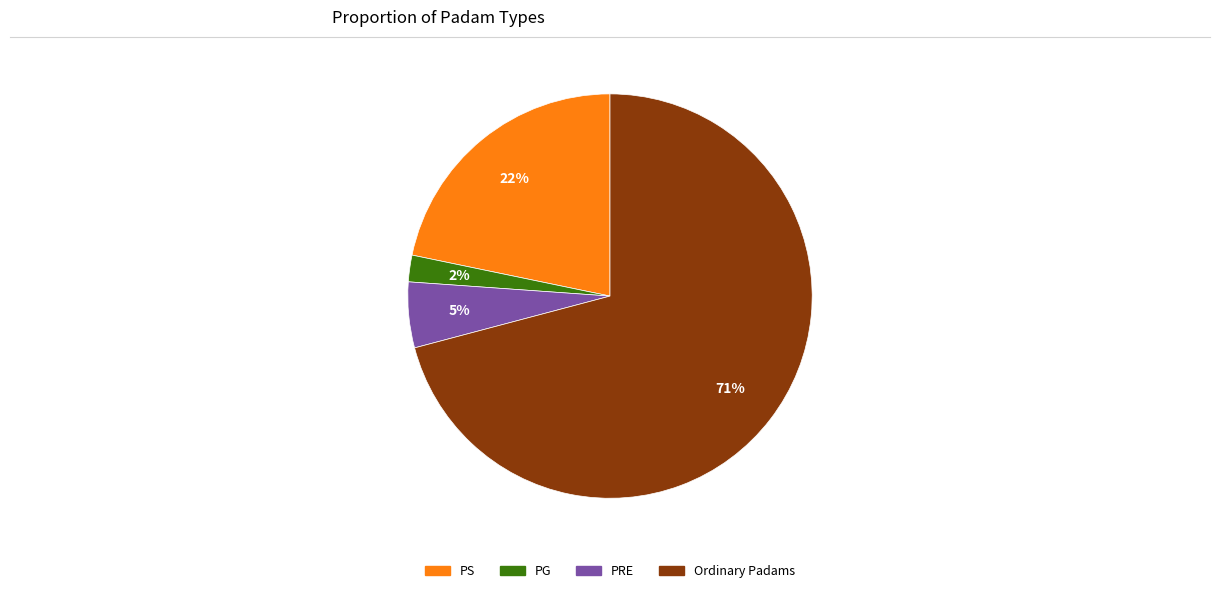

How many slices are in this pie chart?

4